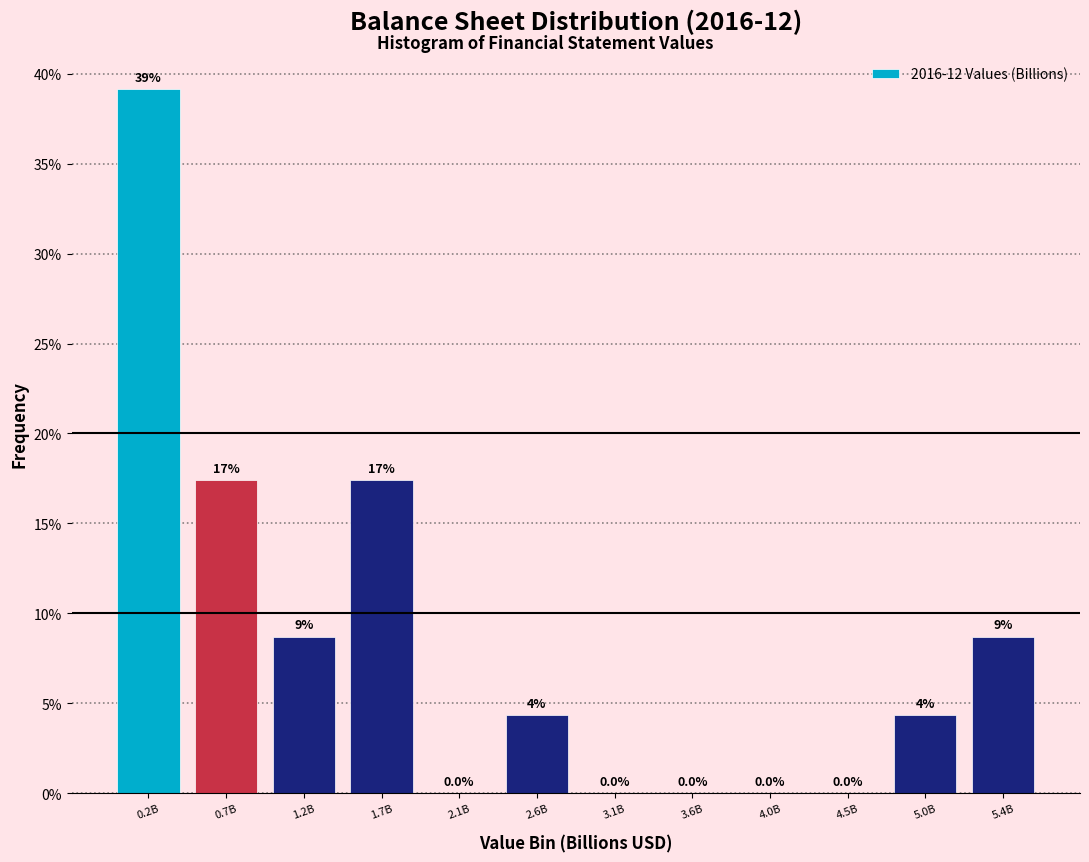

True or false: the data shows 39.1 at 0.2B.

True